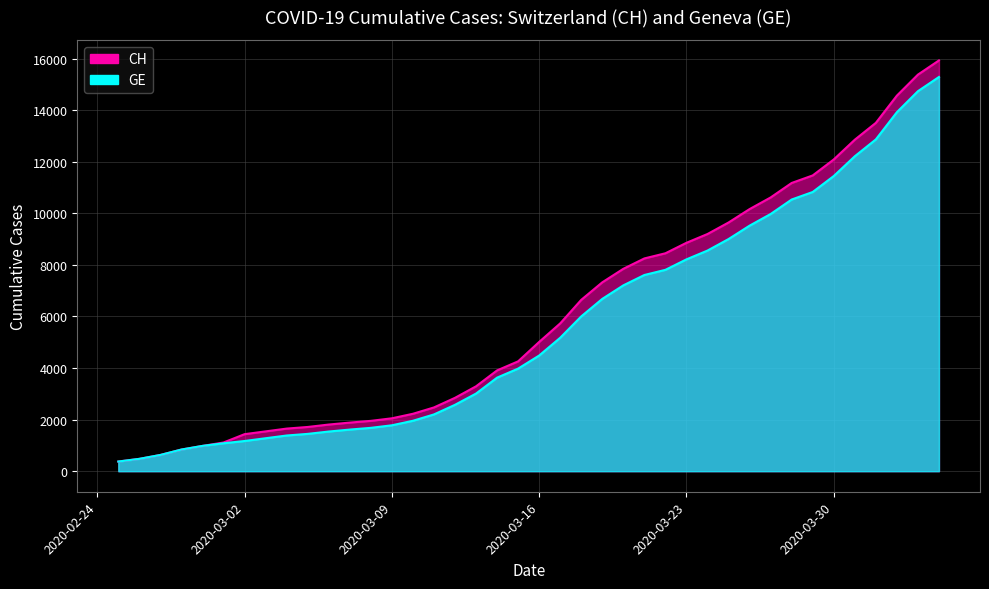

The value of GE at 2020-03-03 is 1278. True or false?

True